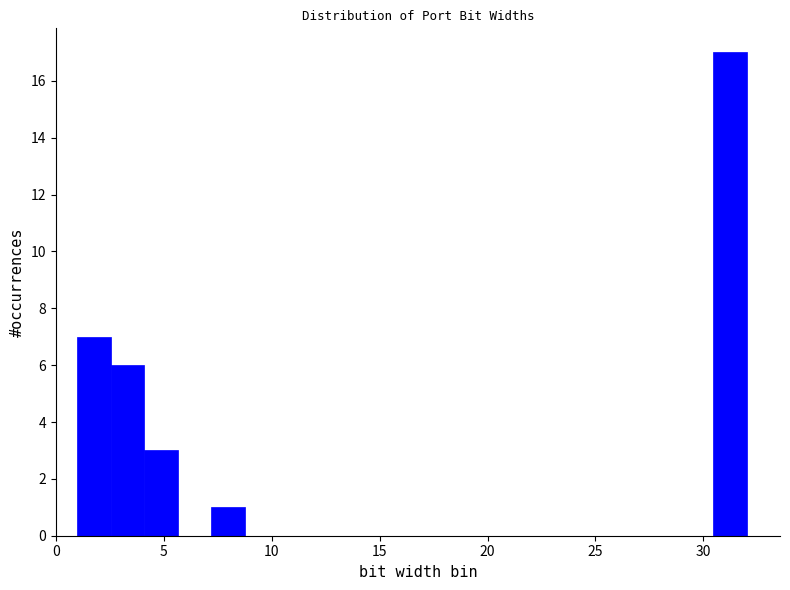

Around what value on the x-axis is the tallest bar? Give the approximate position of its centre, as read against the axis.

31.0